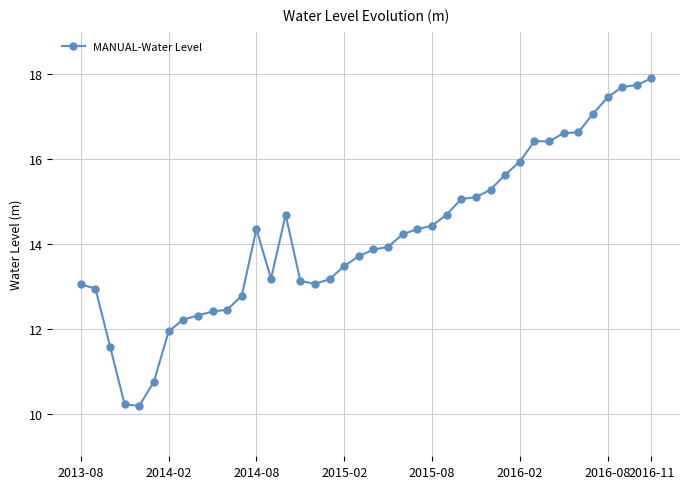

What is the maximum value shown in the chart?

17.9